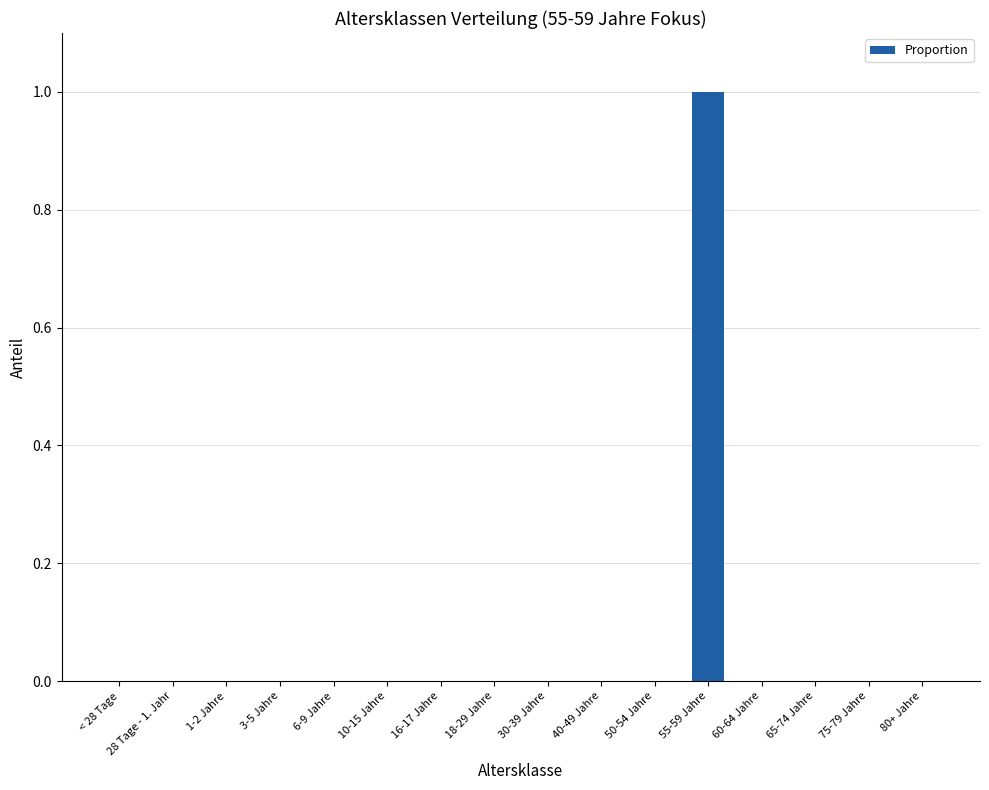

The value at 65-74 Jahre is 1. True or false?

False